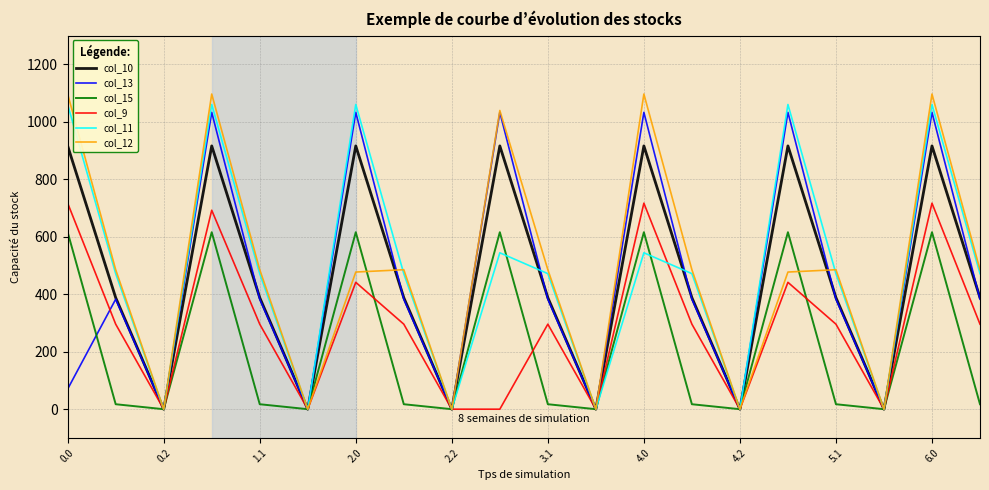

Which series has the largest range (max minus min)?

col_12